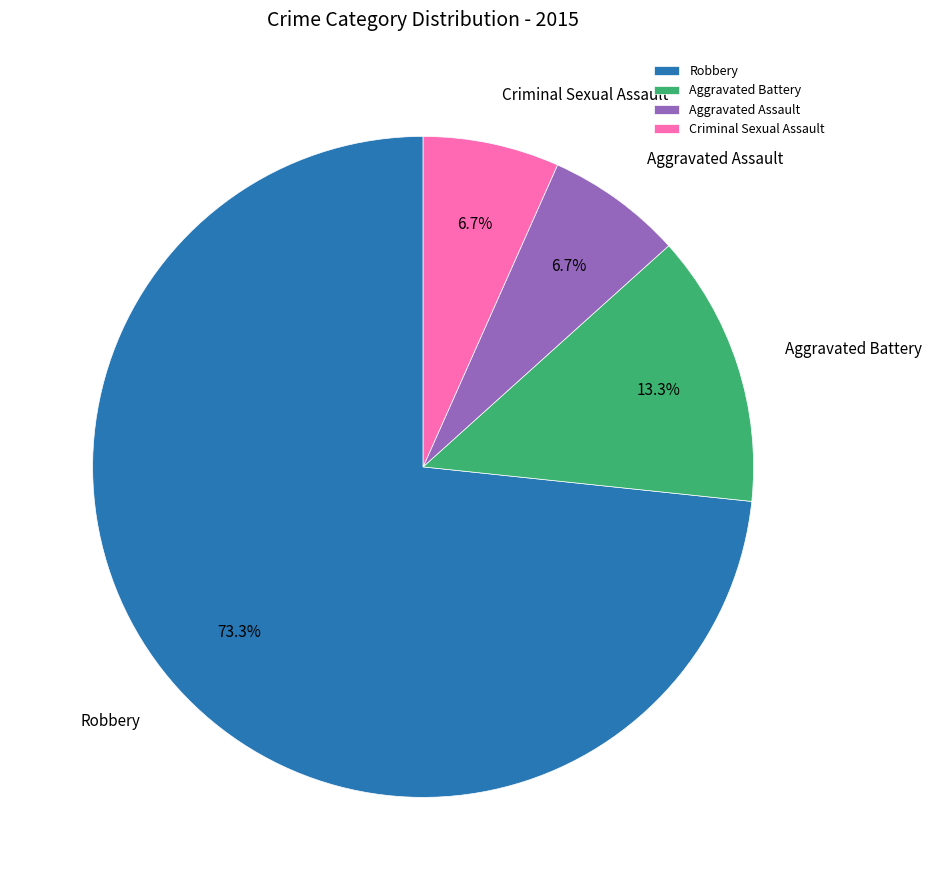

Which slice is the largest?

Robbery